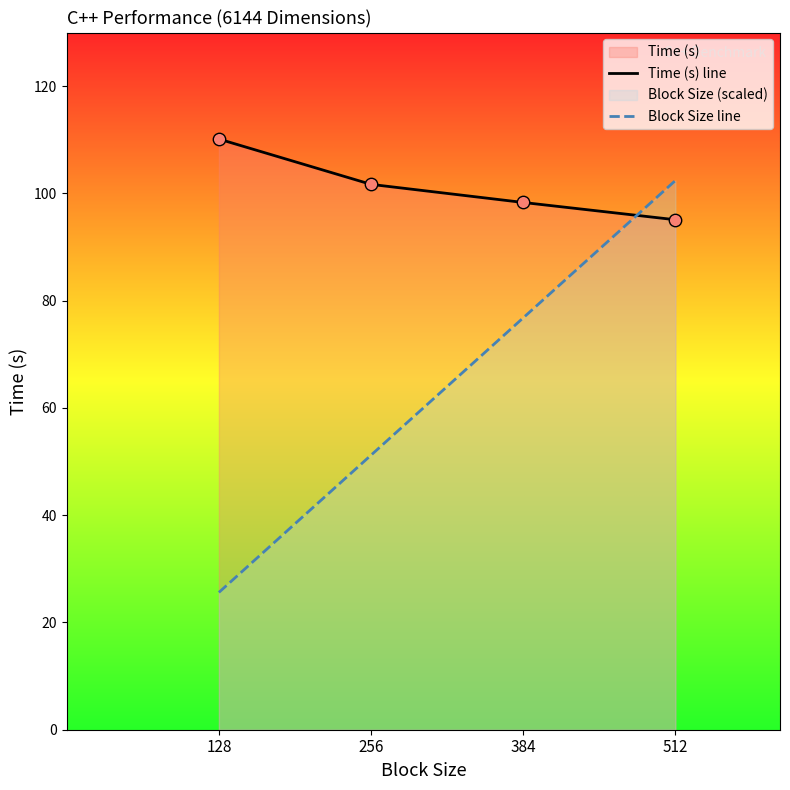

Which series reaches the maximum Y coordinate?

Time (s) line